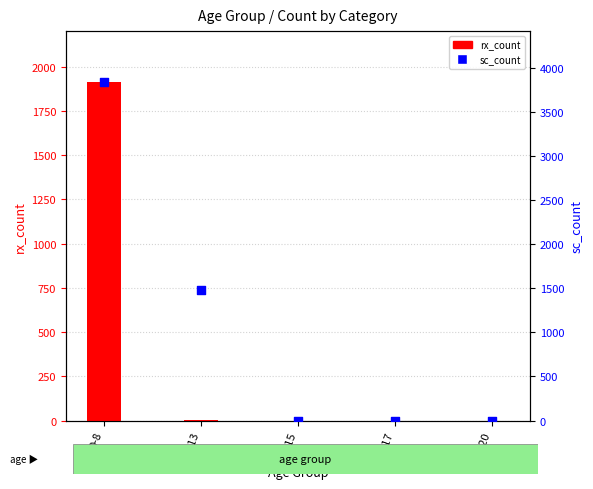

Which series contains the highest Y value?

sc_count